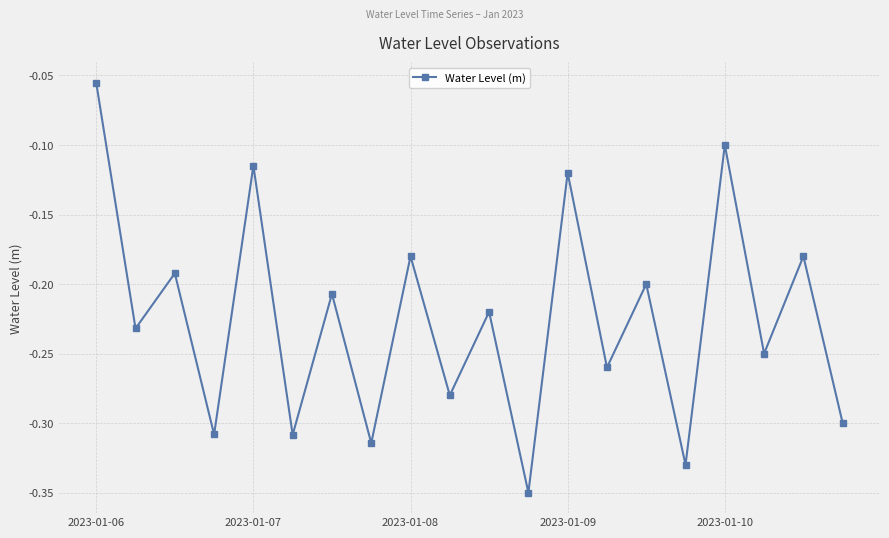

How many interior local peaks (higher than both neighbors) does the data have?

9